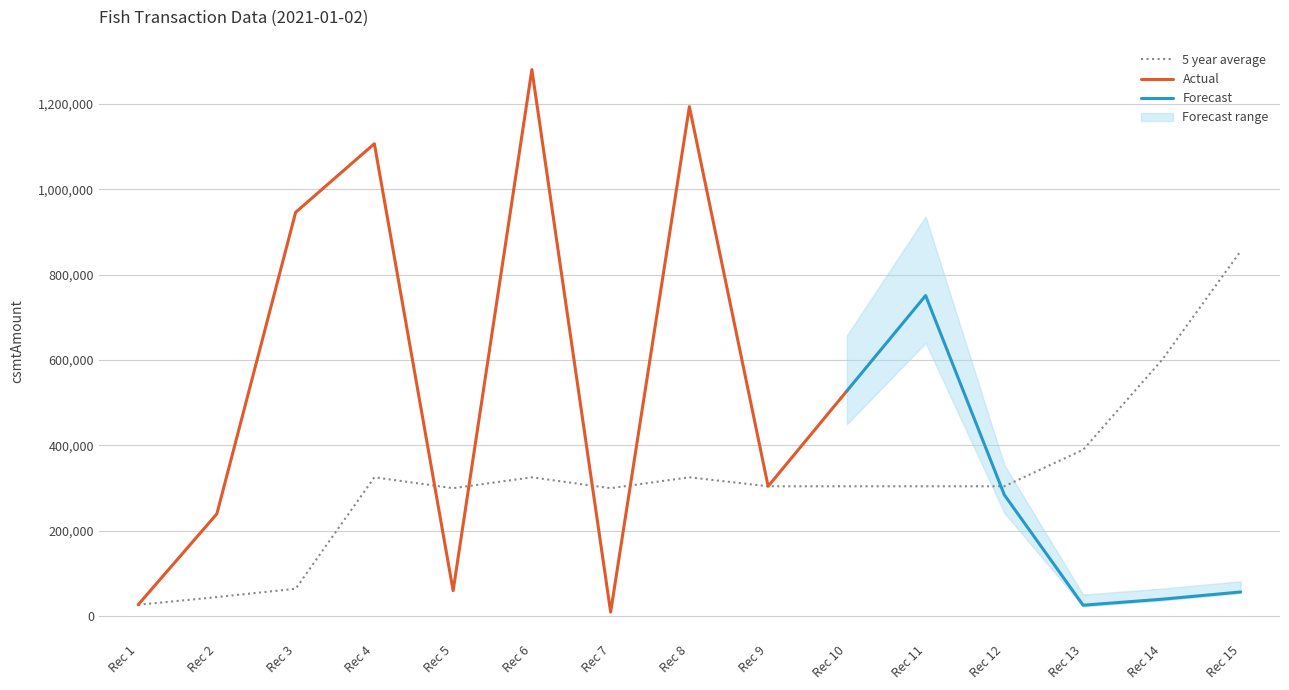

At which label is 5 year average closest to 441000?

Rec 13